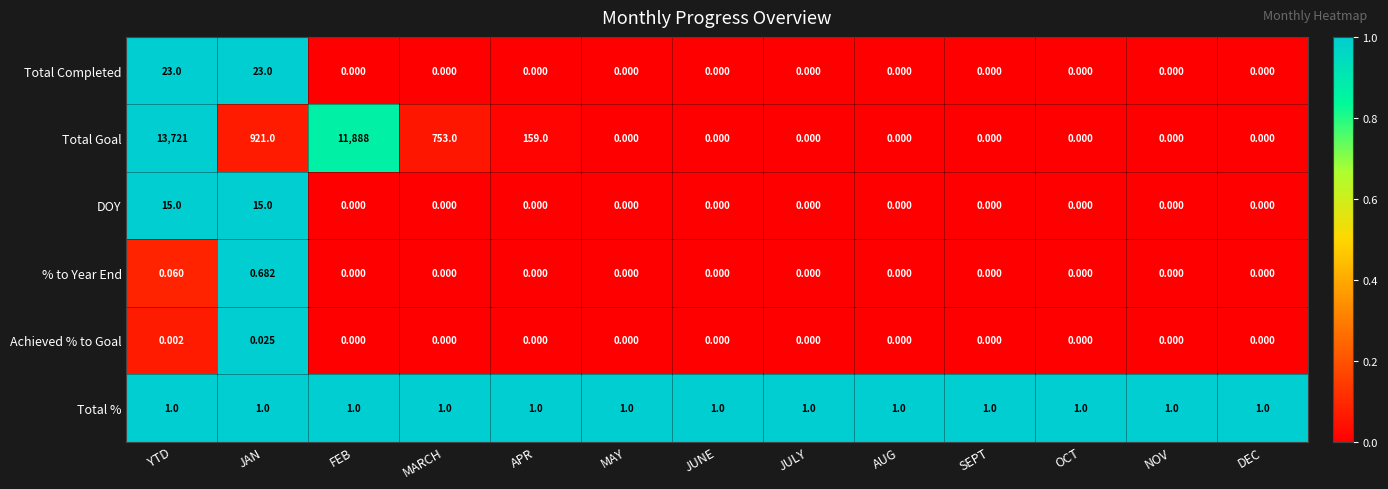

What is the spread (max minus min) of values at JULY?

1.0